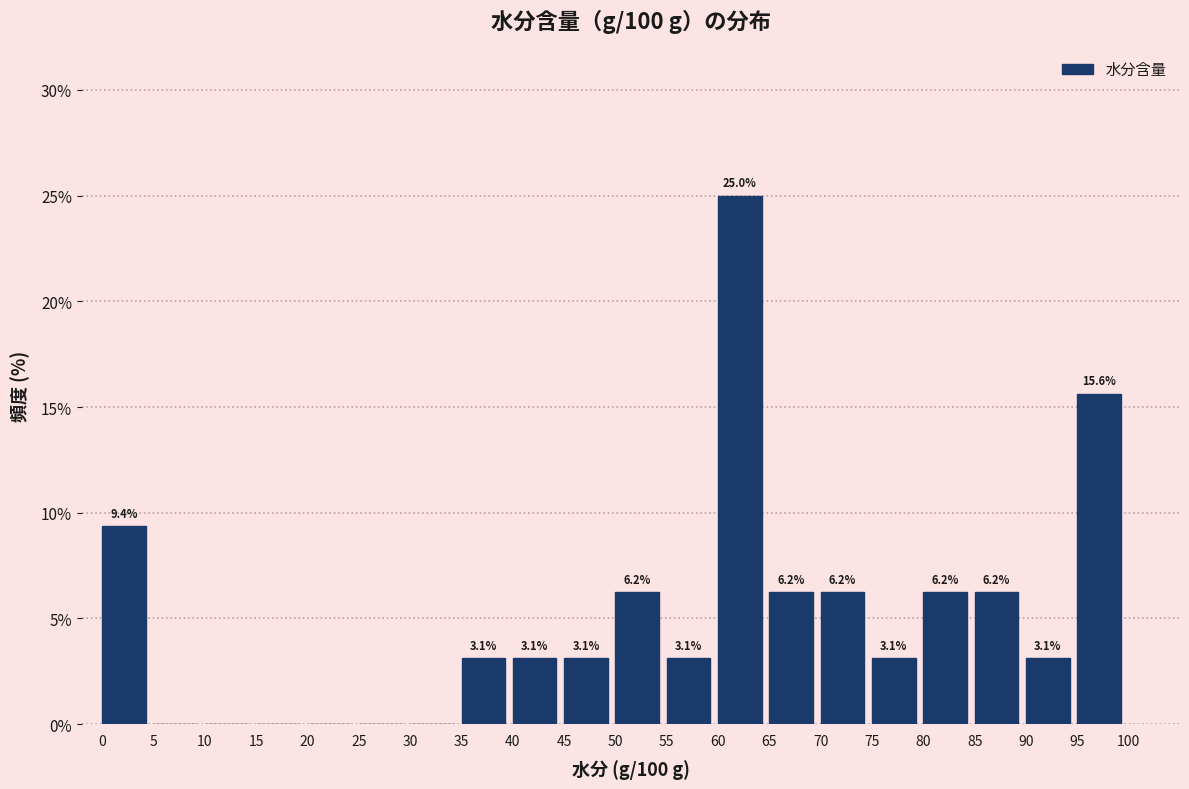

Which range on the x-axis has the tallest bar?

60 to 65